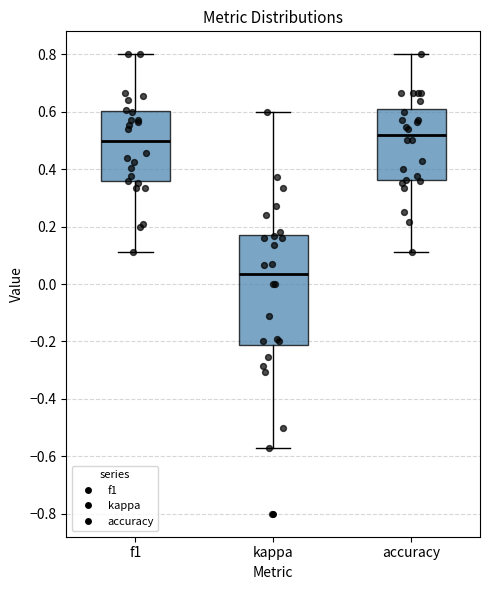

Comparing the boxes themselves (not the whiskers), which one is the tallest?

kappa